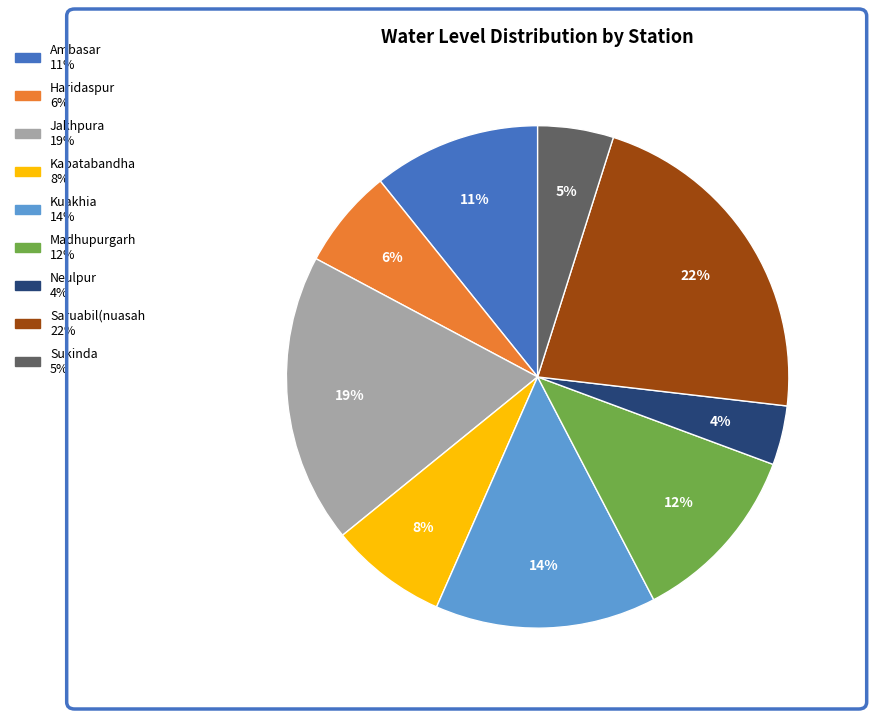

To the nearest percent, what is the average slice percentage?

11%